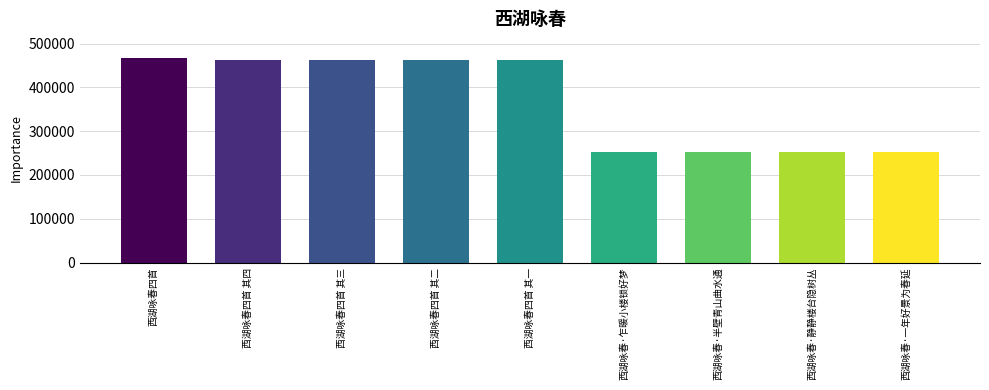

How many values are below 462179?

4